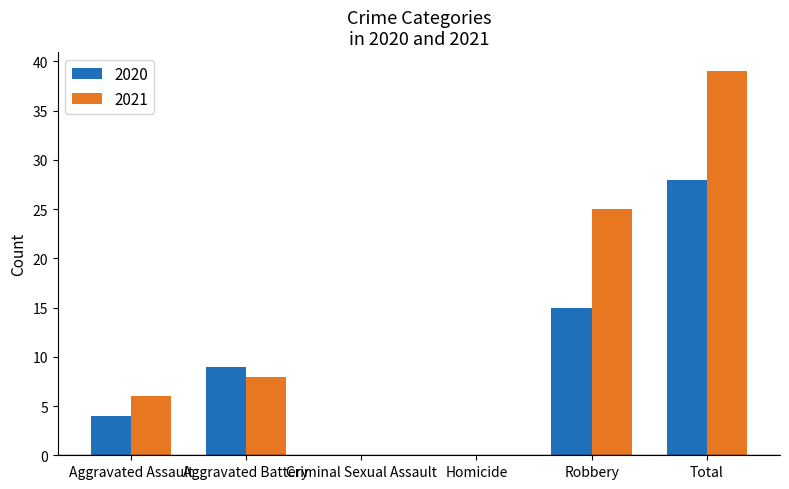

The value of 2020 at Aggravated Assault is 4. True or false?

True